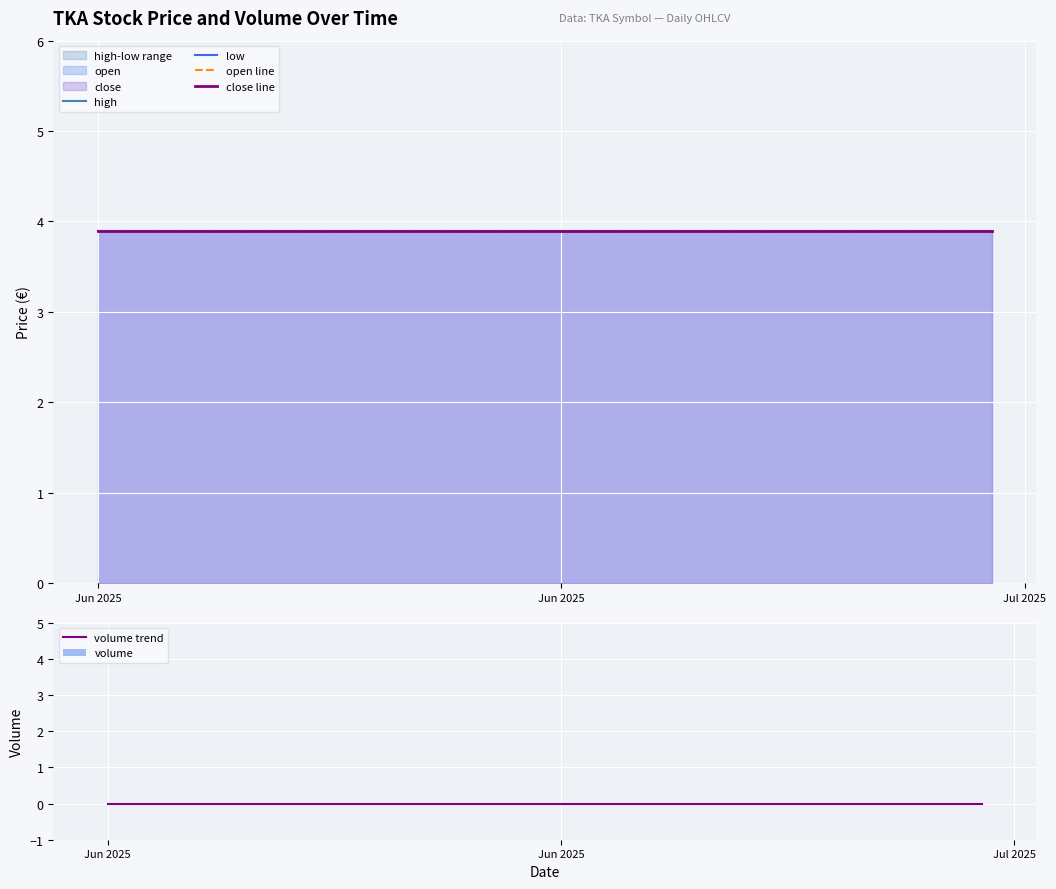

How many bars are there in total?

120